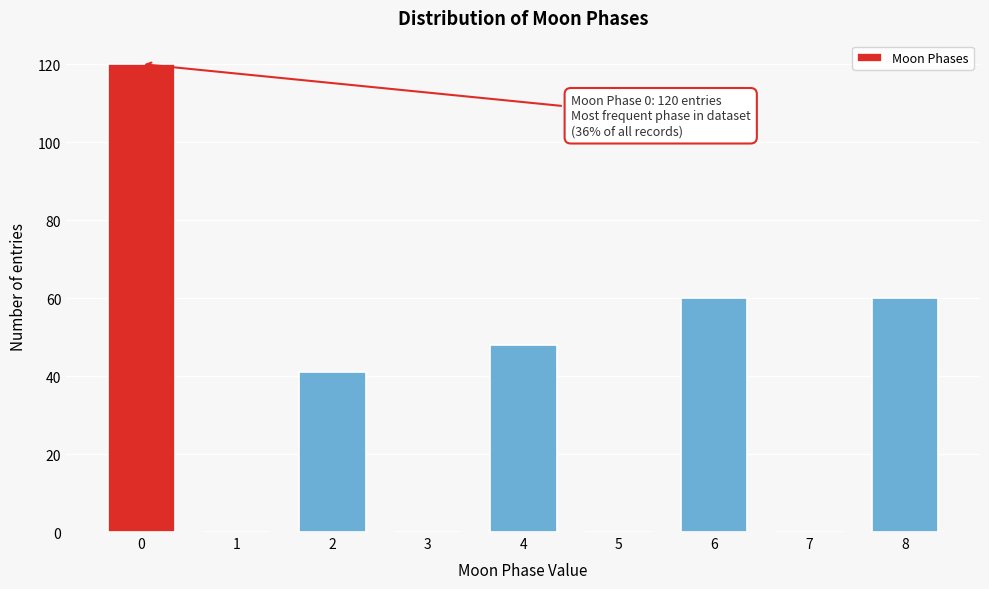

Reading left to right, transcribe all the data shown in this chart.

0=120	1=0	2=41	3=0	4=48	5=0	6=60	7=0	8=60